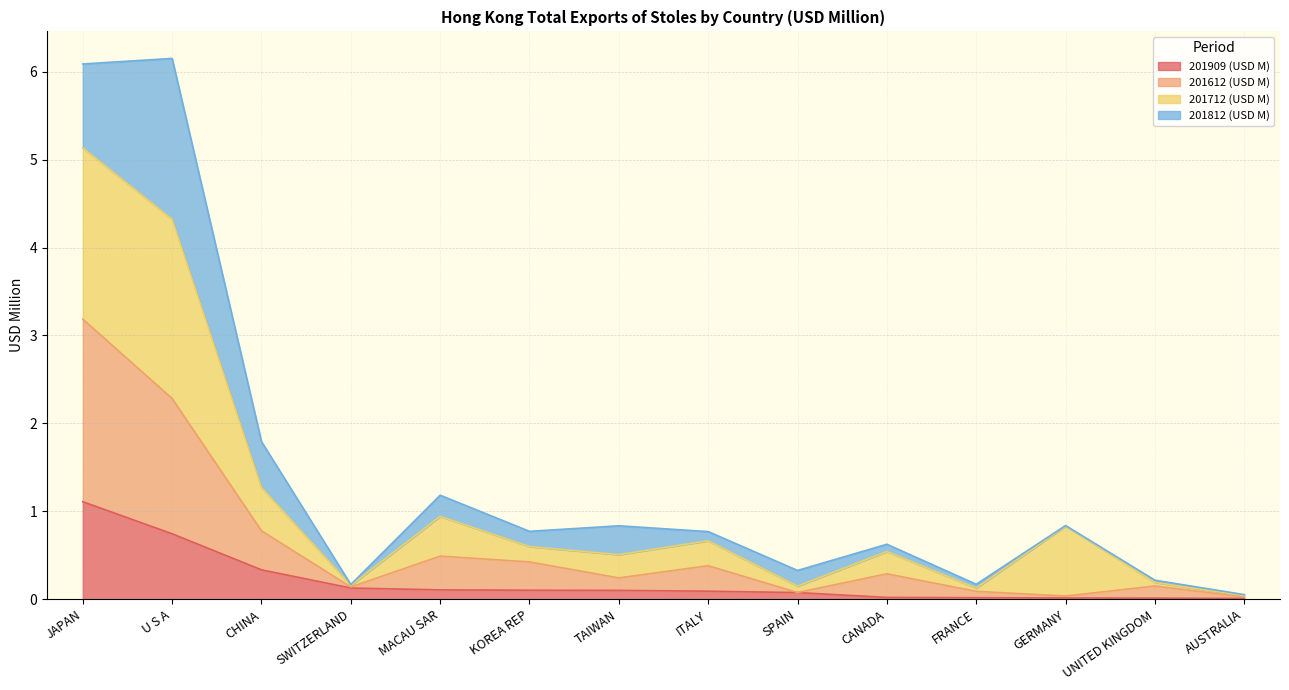

True or false: 201909 (USD M) has a value of 0.7 at U S A.

True